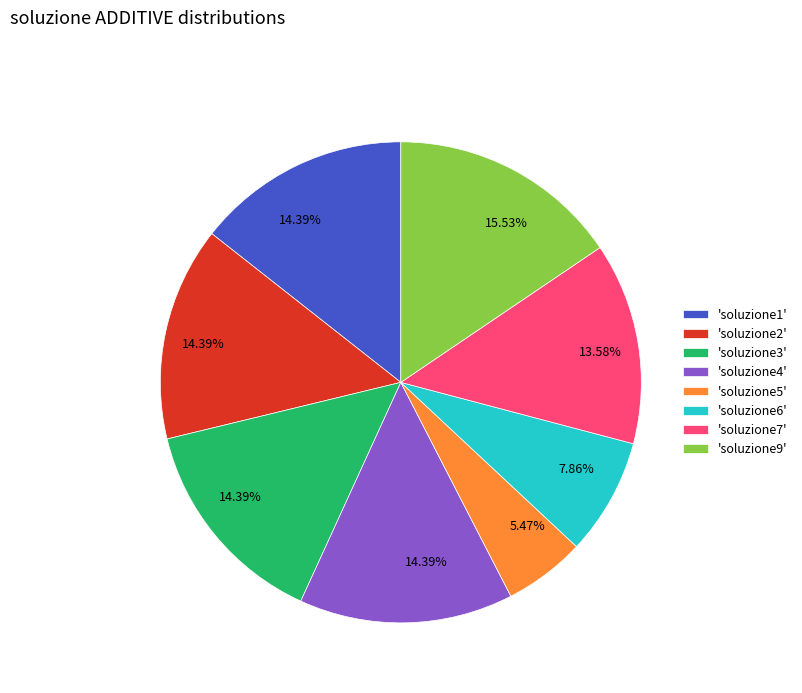

What is the ratio of the value at 'soluzione6' to the value at 'soluzione2'?

0.5